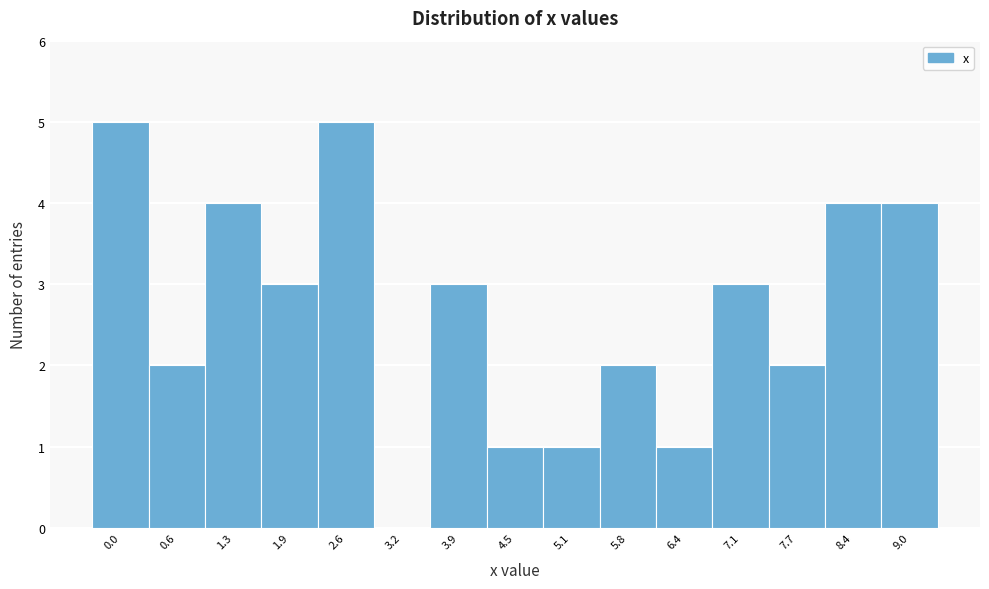

Reading right to left, extract all data points from this chart.

9.0=4	8.4=4	7.7=2	7.1=3	6.4=1	5.8=2	5.1=1	4.5=1	3.9=3	3.2=0	2.6=5	1.9=3	1.3=4	0.6=2	0.0=5